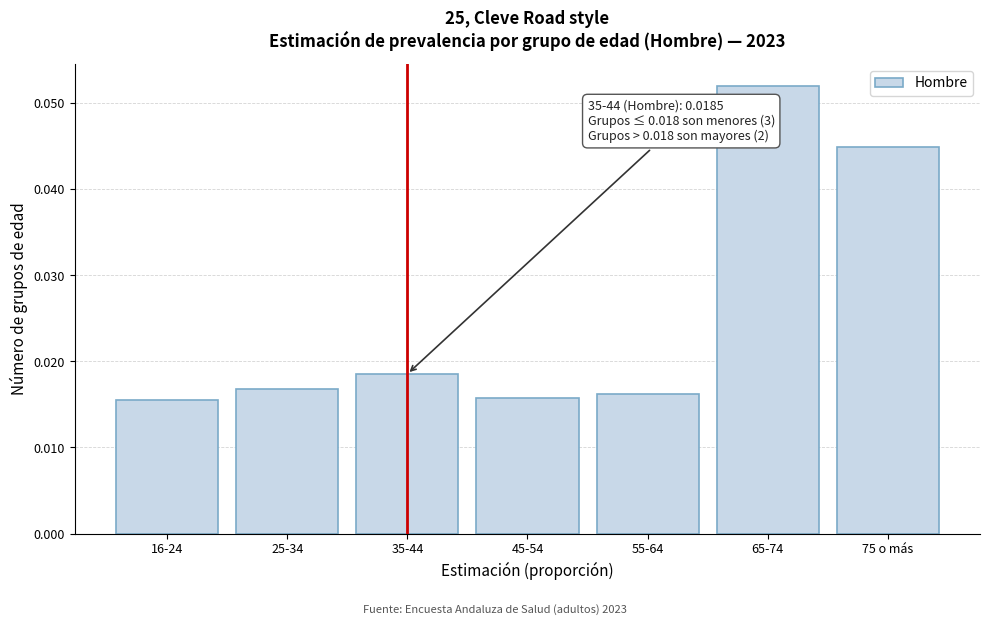

How many values are between 0 and 1?

7